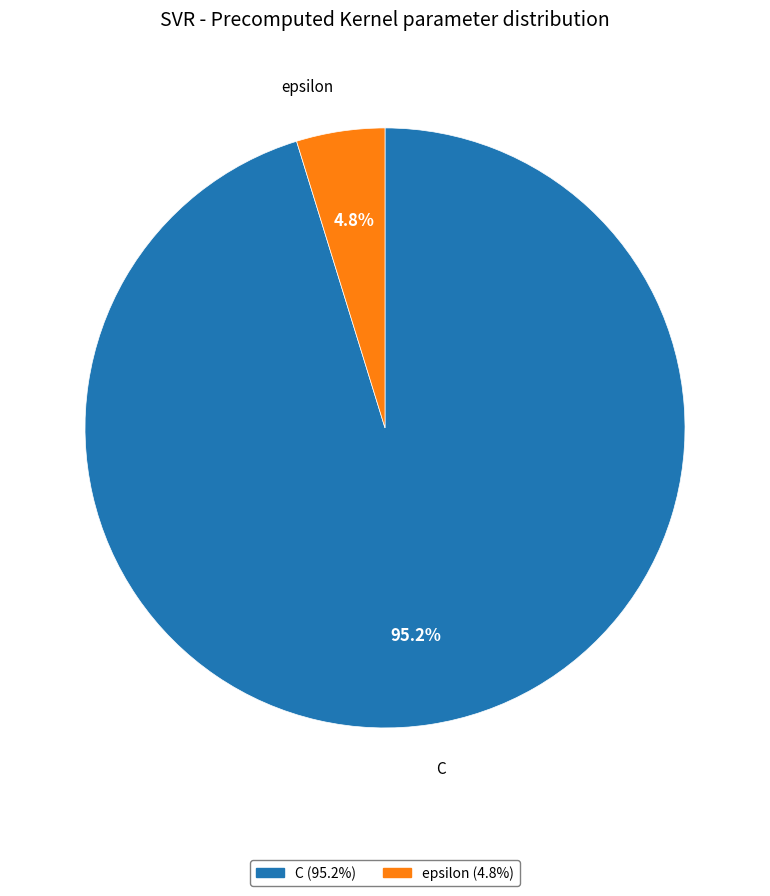

To the nearest percent, what portion does C represent?

95%